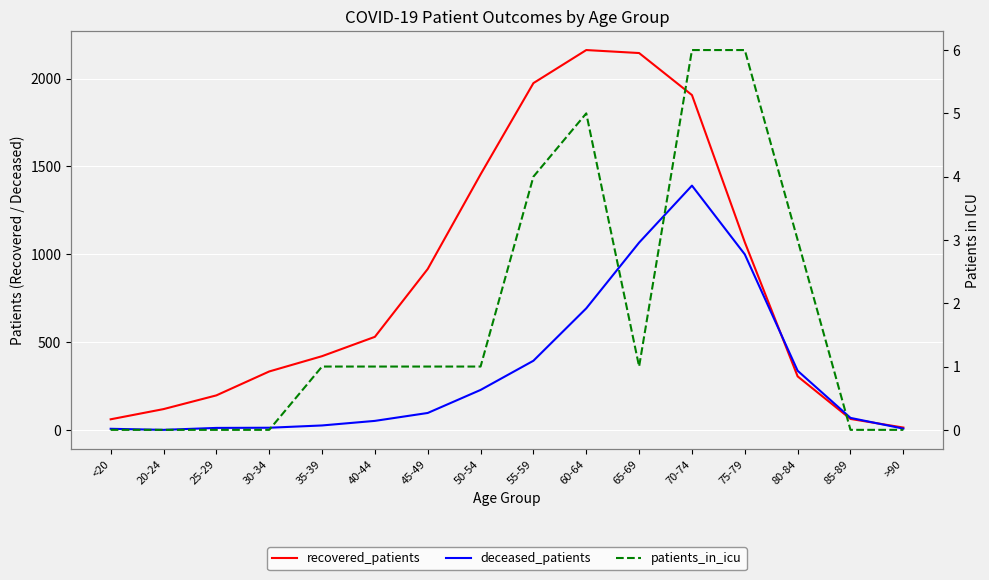

How many values in the recovered_patients series exceed 531?

7